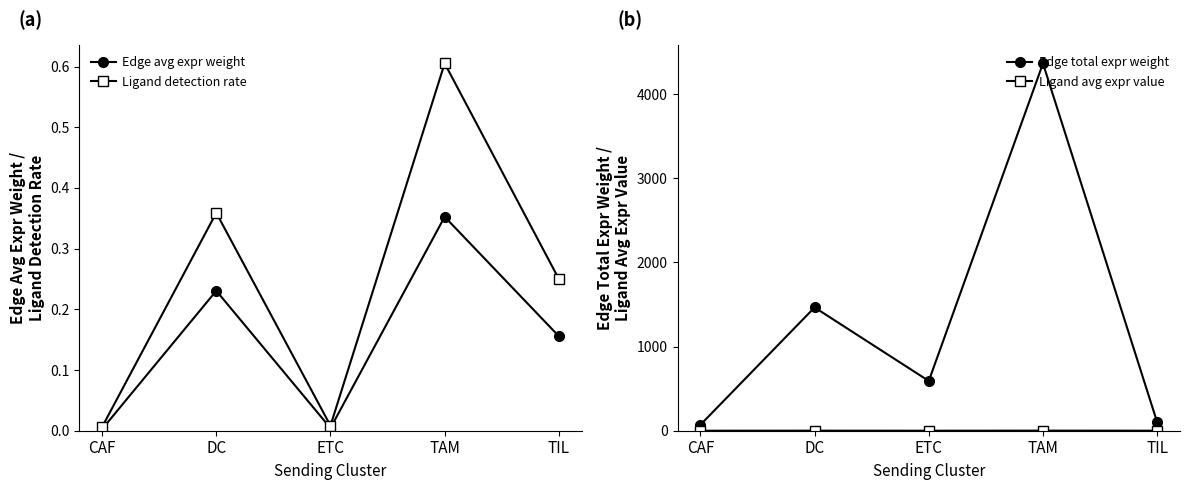

What is the sum of all Ligand avg expr value values?

2.1